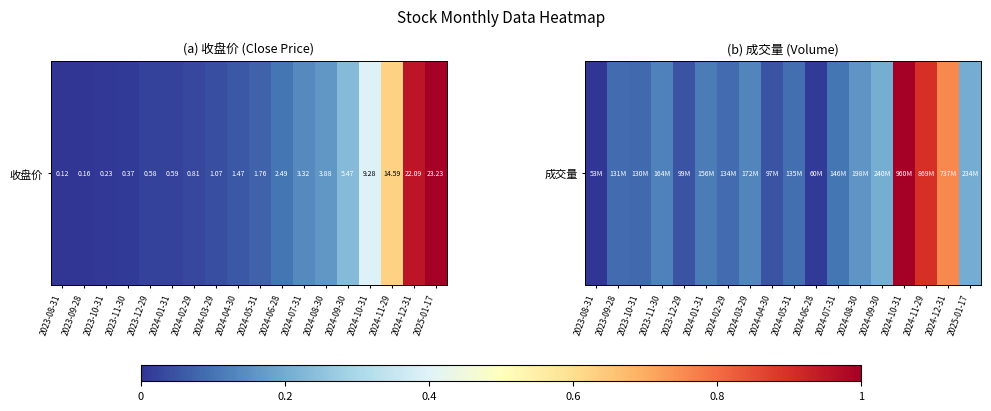

What is the change in value from 2023-08-31 to 2023-12-29?

+0.1